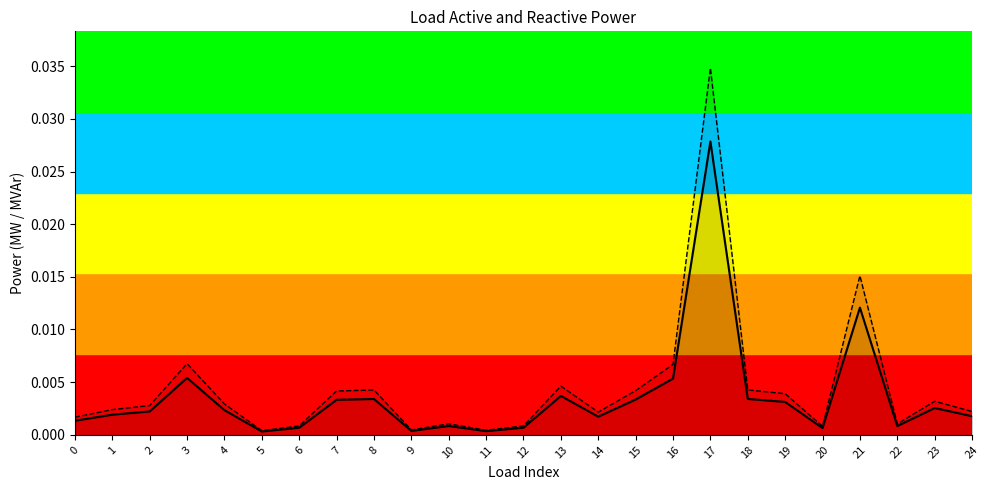

List the labels in order of p_mw value, smallest first.

5, 11, 9, 20, 6, 12, 22, 10, 0, 14, 24, 1, 2, 4, 23, 19, 7, 15, 8, 18, 13, 16, 3, 21, 17